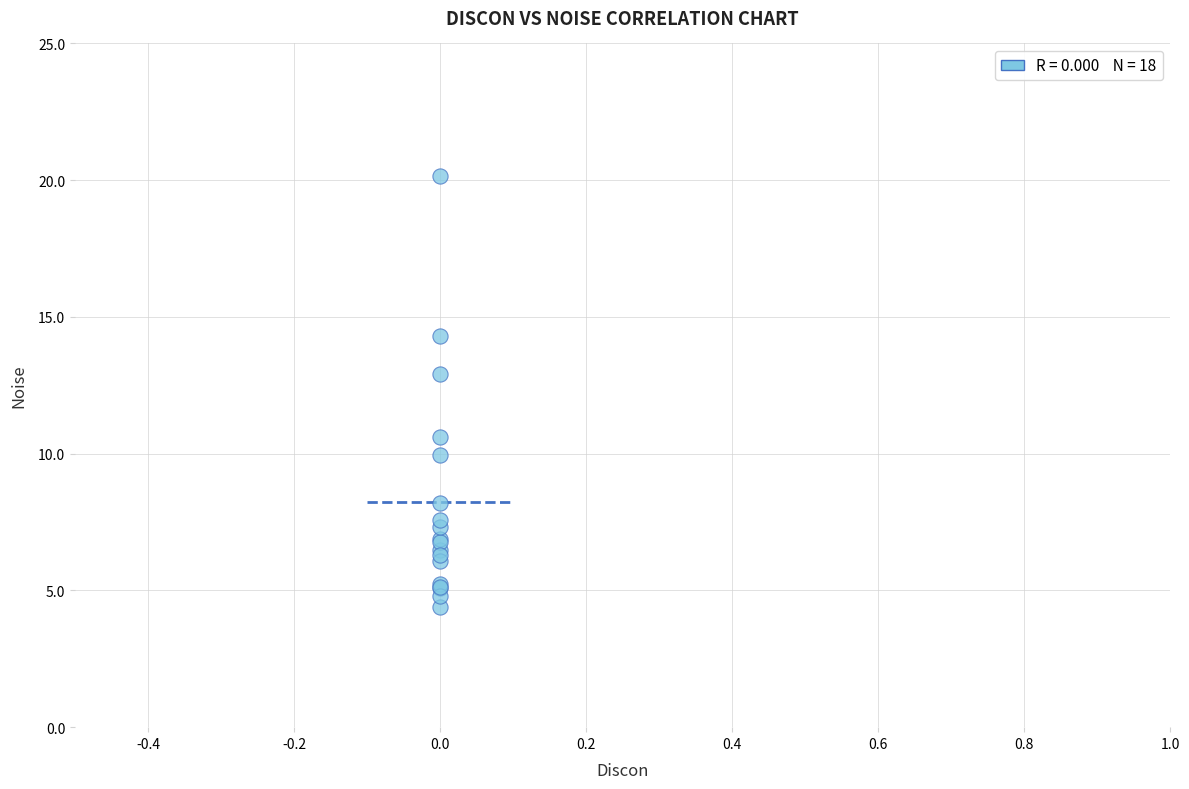

What Y value in the scatter plot is closest to 12?

12.9